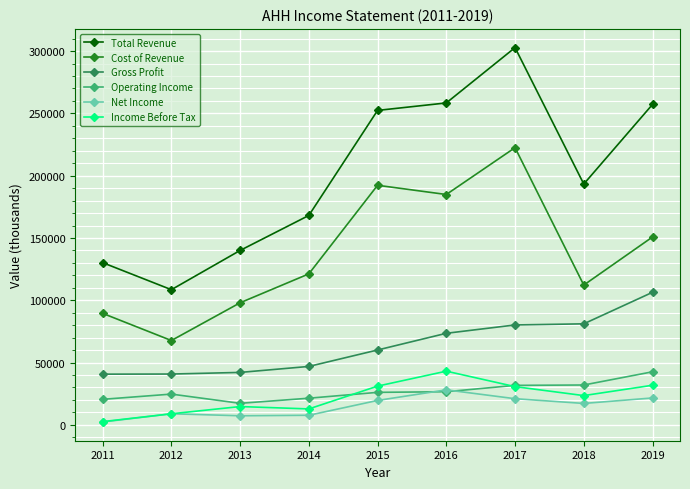

True or false: Total Revenue and Income Before Tax intersect in this chart.

False